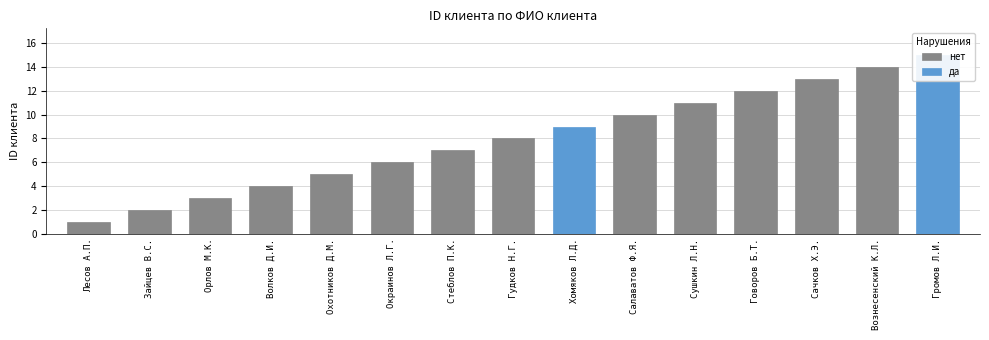

At which label does нет reach its peak?

Вознесенский К.Л.